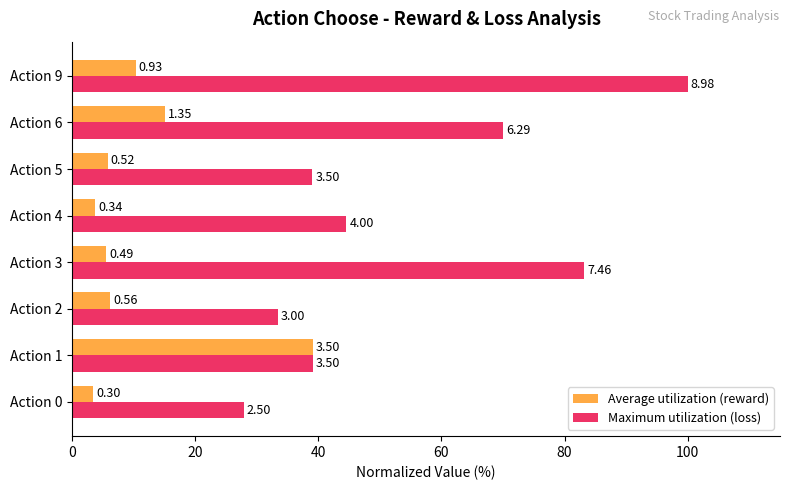

Which series has the largest range (max minus min)?

Maximum utilization (loss)